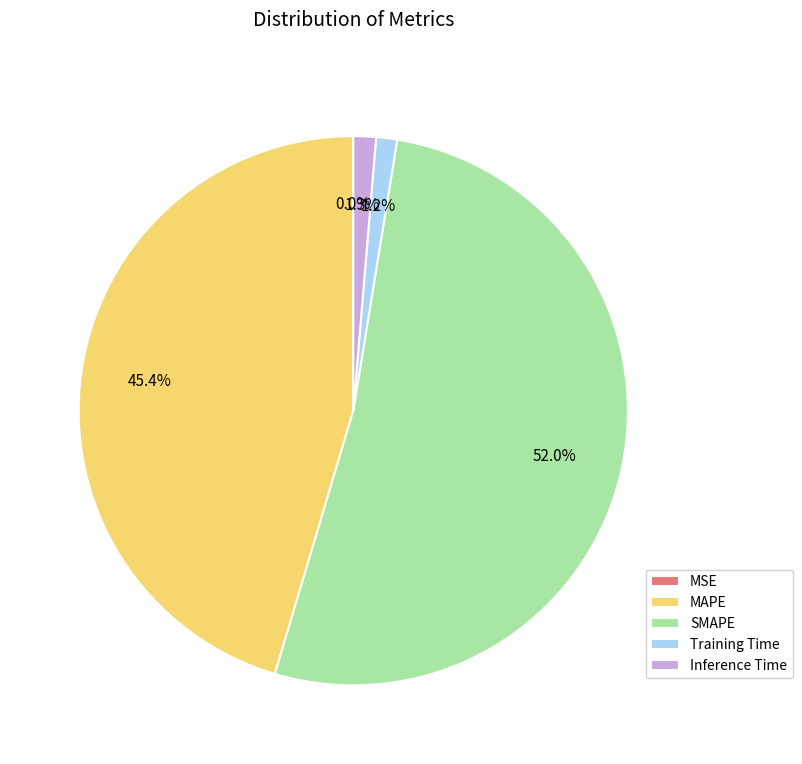

To the nearest percent, what is the combined percentage of Training Time and MAPE?

47%